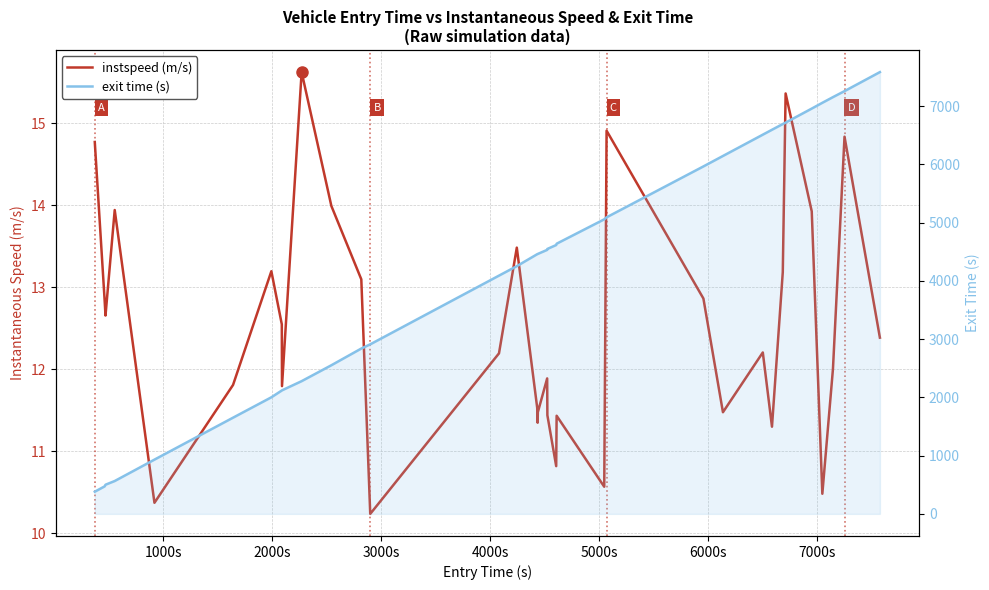

How many data points in exit time (s) are less than 4462?

17